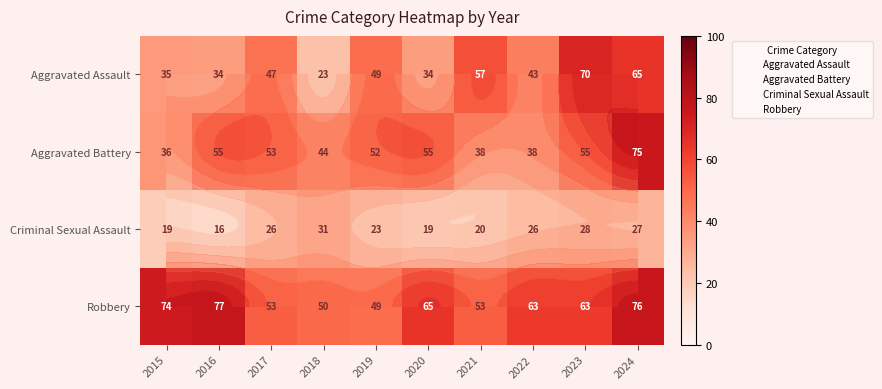

Between 2020 and 2021, which series saw the biggest shift?

Aggravated Assault